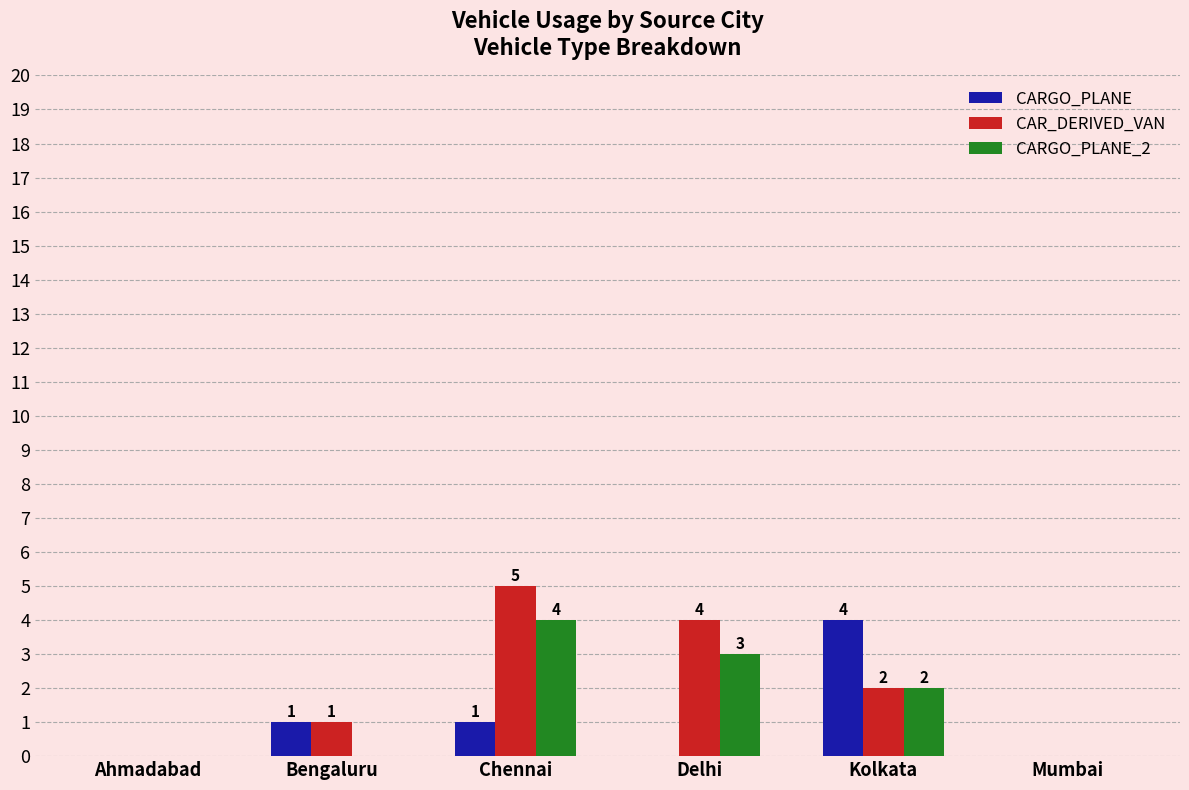

Is it true that CARGO_PLANE equals -1 at Ahmadabad?

False